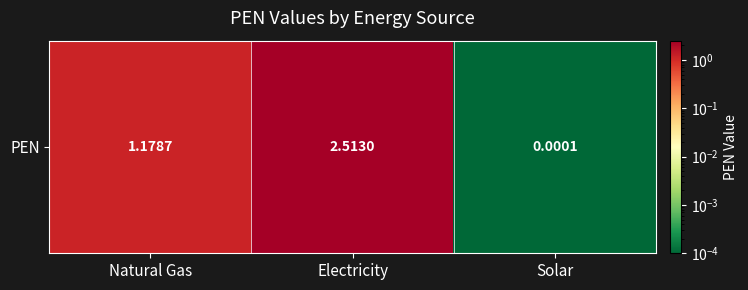

What is the difference between the maximum and second lowest values?

1.3